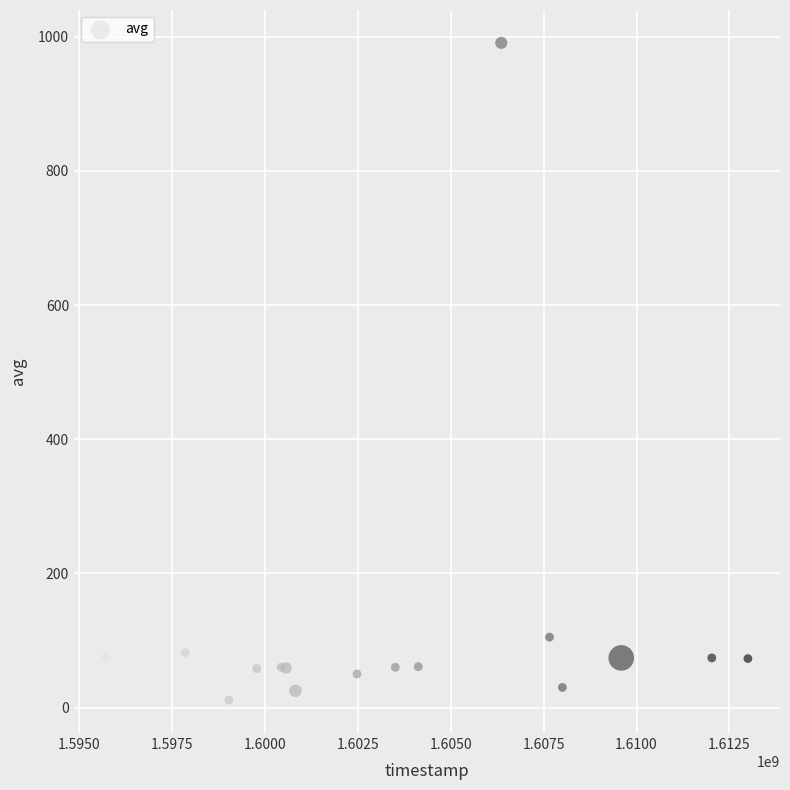

What Y value in the scatter plot is closest to 501?

105